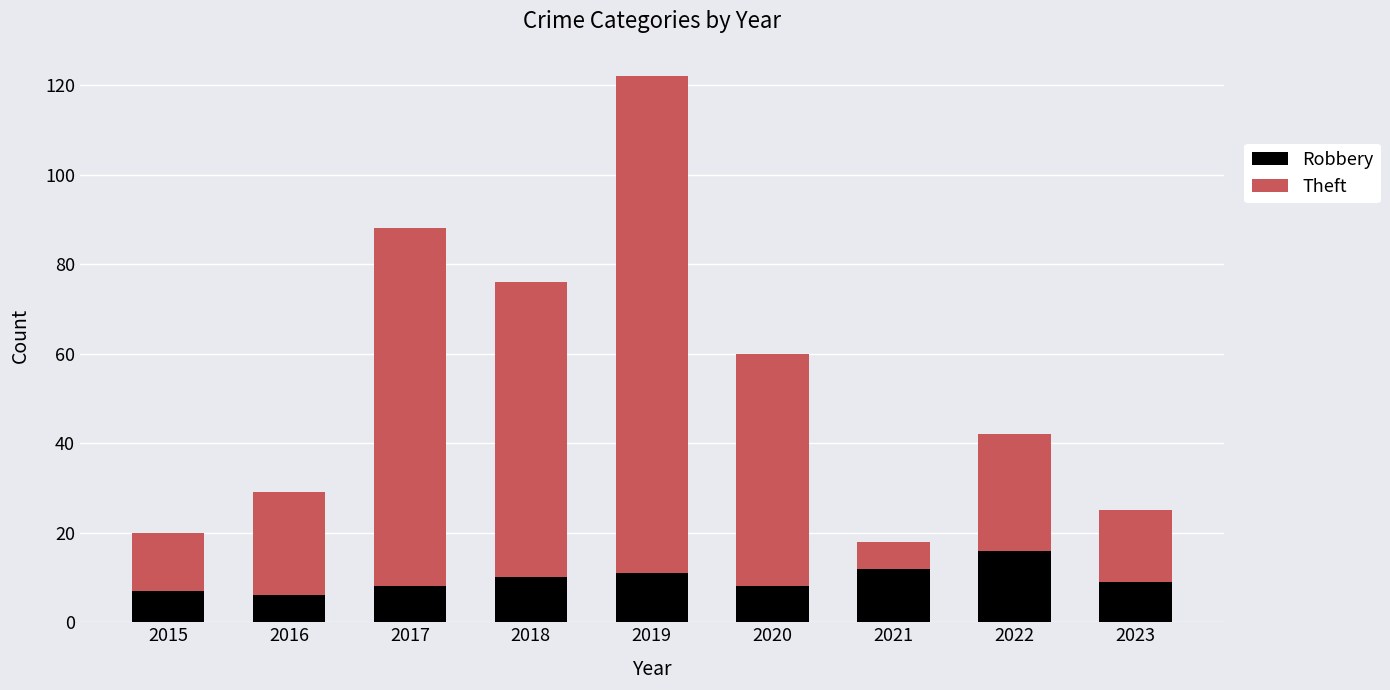

The value of Robbery at 2021 is 17. True or false?

False